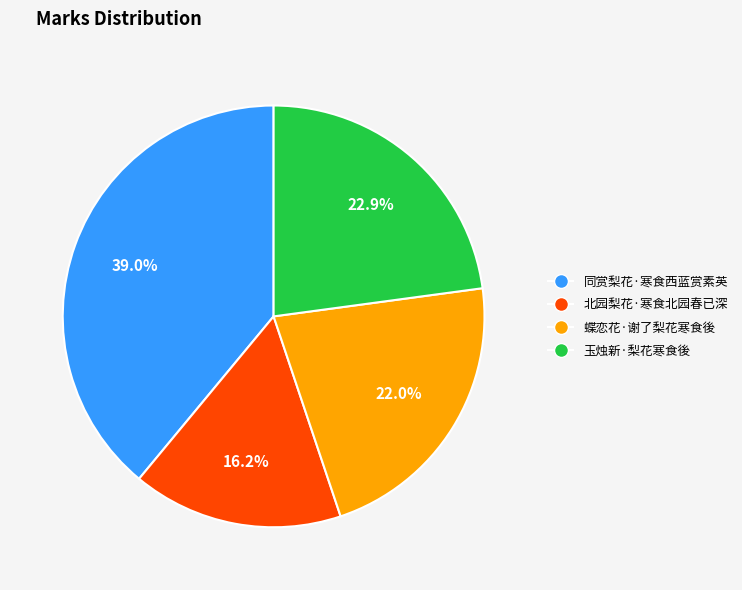

Which has a higher value, 玉烛新·梨花寒食後 or 同赏梨花·寒食西蓝赏素英?

同赏梨花·寒食西蓝赏素英